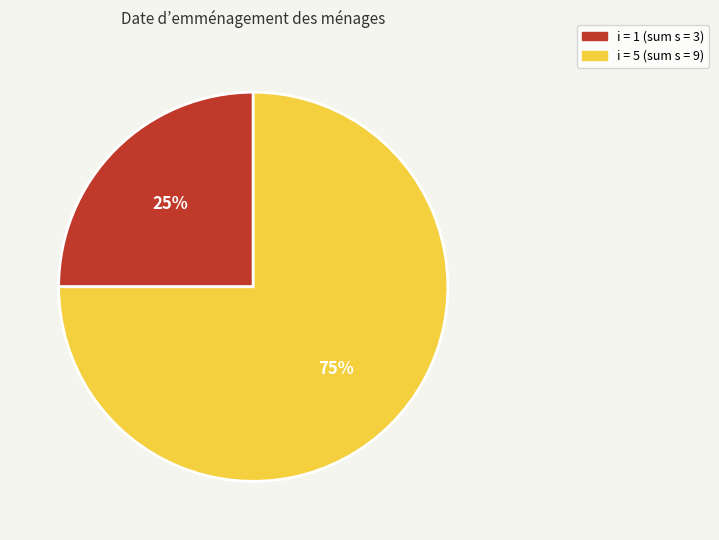

What is the smallest slice in the pie chart?

i = 1 (sum s = 3)